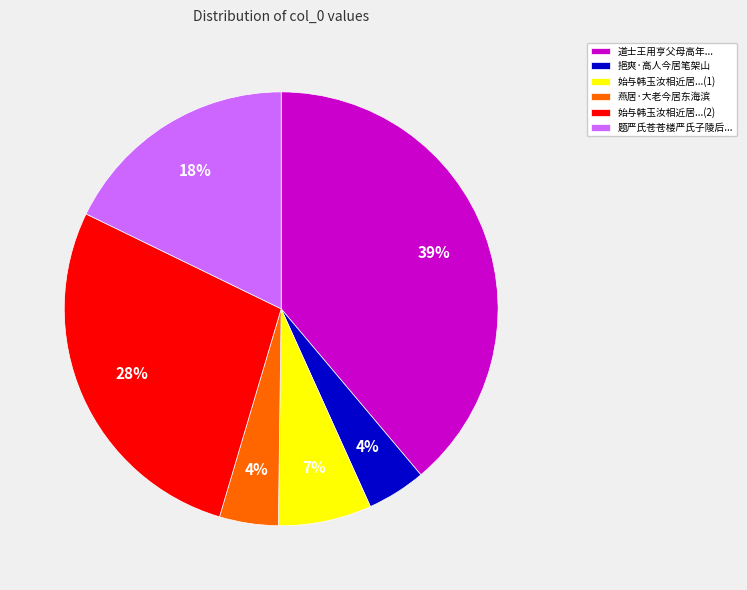

True or false: 道士王用亨父母高年... accounts for 47% of the total.

False